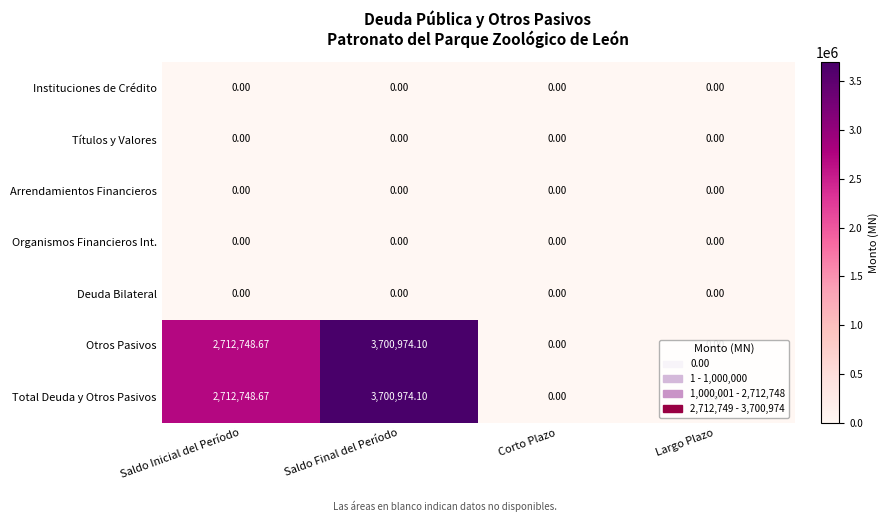

Count the number of categories in the chart.

4